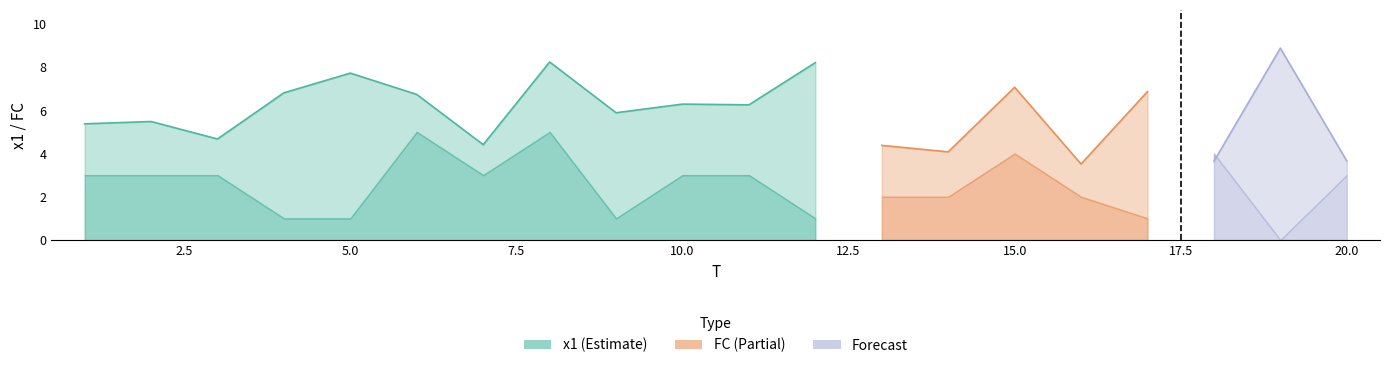

Where is the first local maximum for x1?

2